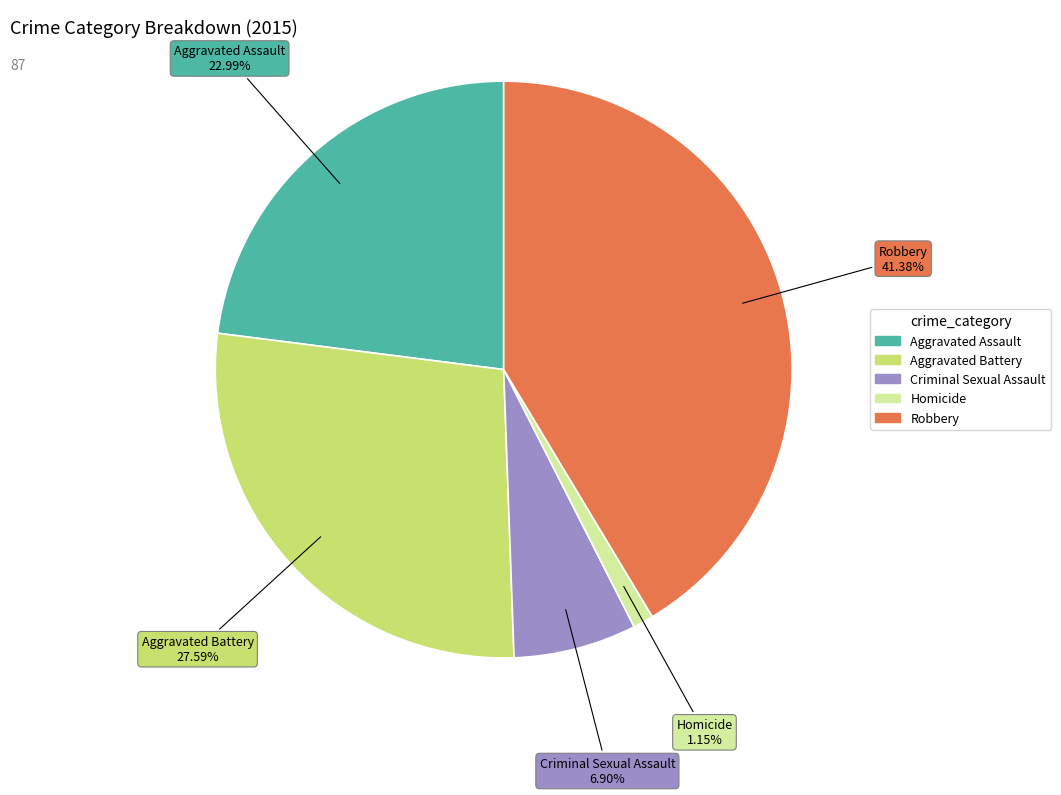

To the nearest percent, what percentage of the pie is Aggravated Battery?

28%